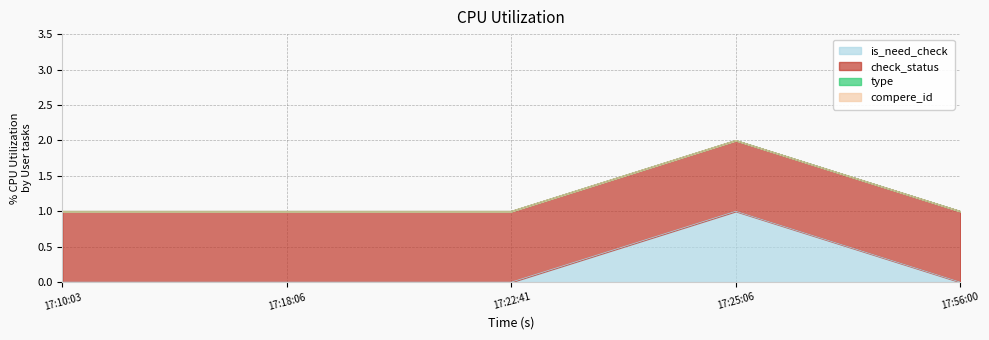

Does the chart have visible grid lines?

Yes